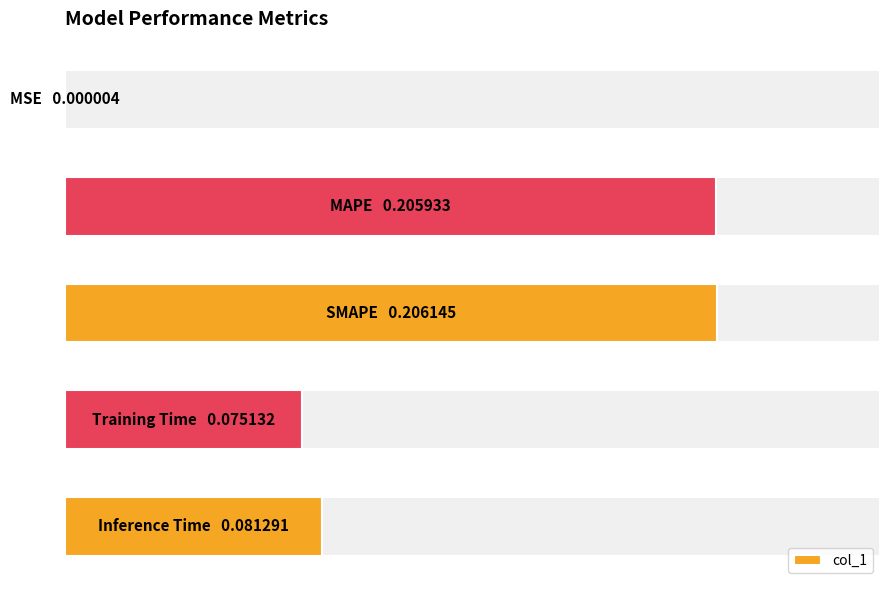

How many categories are shown in the chart?

5